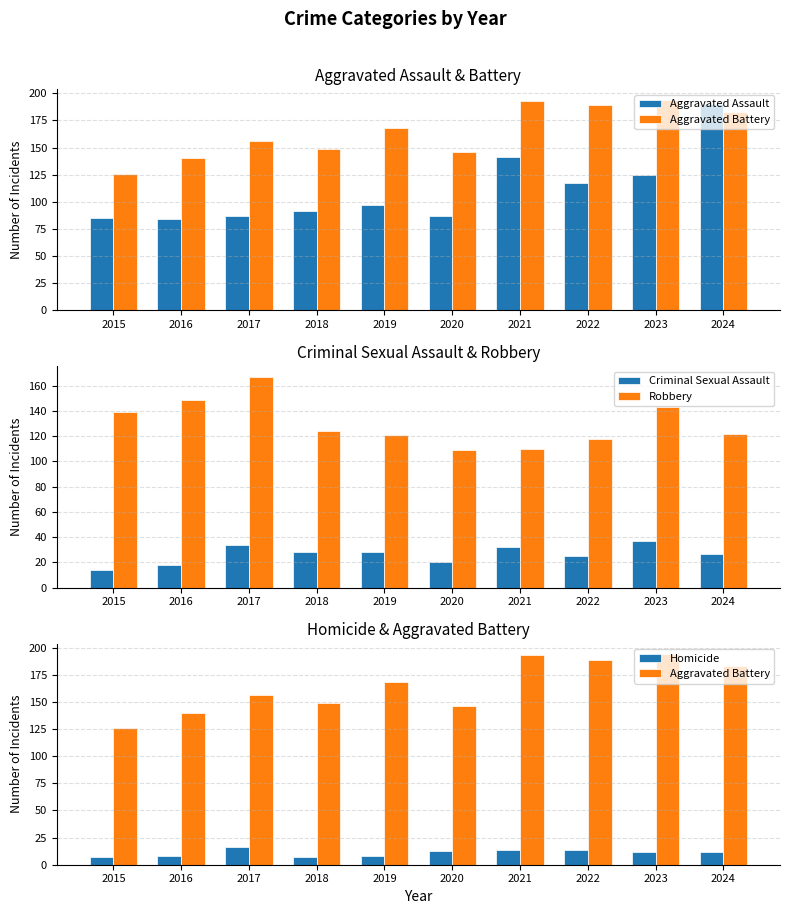

At which label is Aggravated Battery closest to 160?

2017